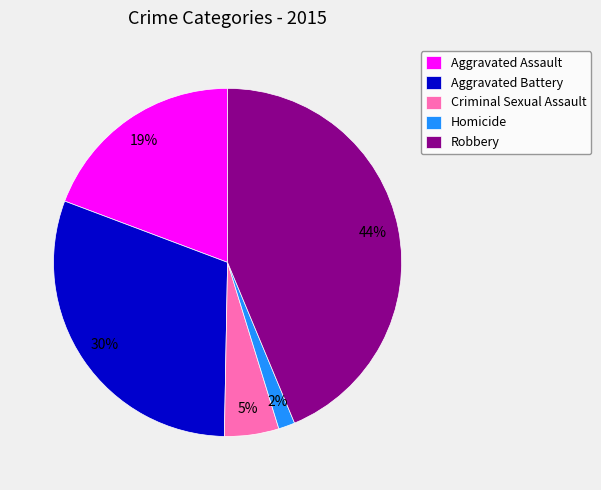

Is there a majority slice in this chart?

No